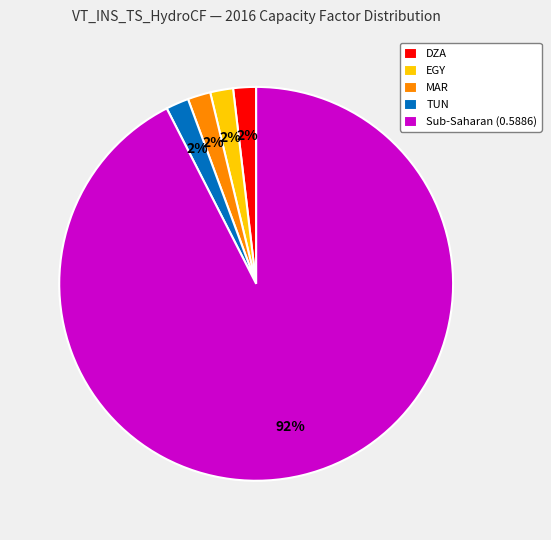

How many segments does this pie chart have?

5